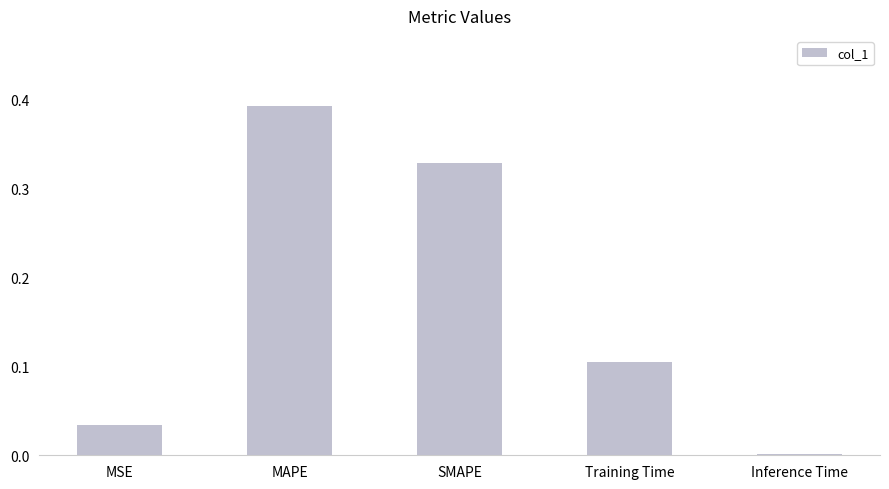

Between Training Time and Inference Time, which is larger?

Training Time